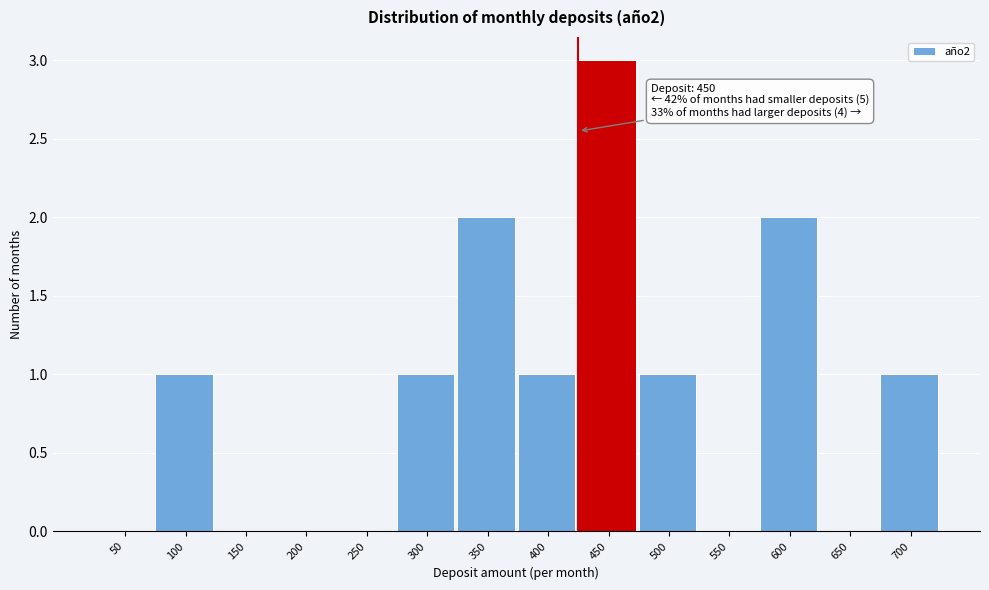

Reading left to right, transcribe all the data shown in this chart.

50=0	100=1	150=0	200=0	250=0	300=1	350=2	400=1	450=3	500=1	550=0	600=2	650=0	700=1